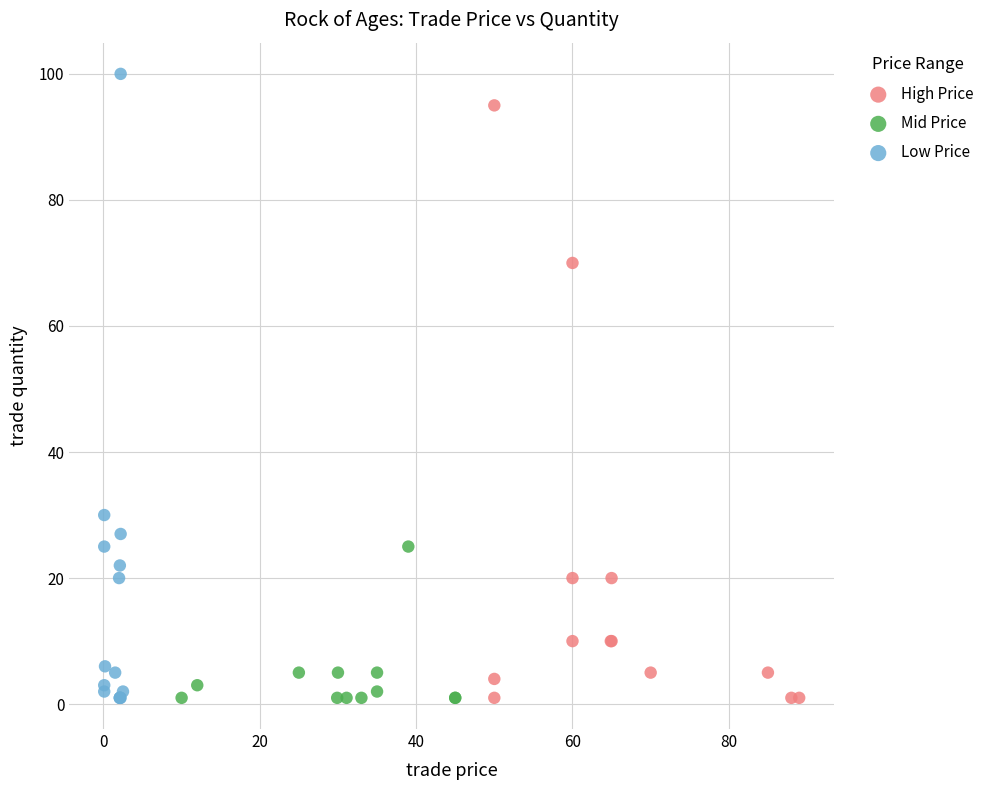

Which series reaches the maximum Y coordinate?

Low Price